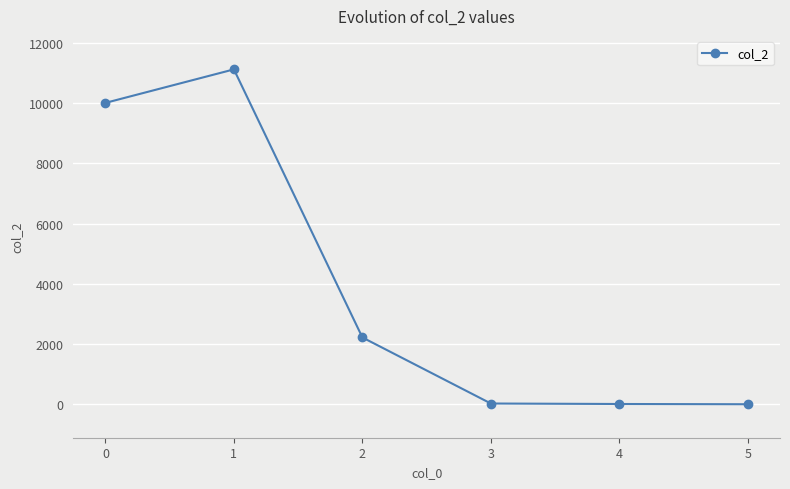

Approximately how many times larger is the value at 0 compared to 1?

0.9